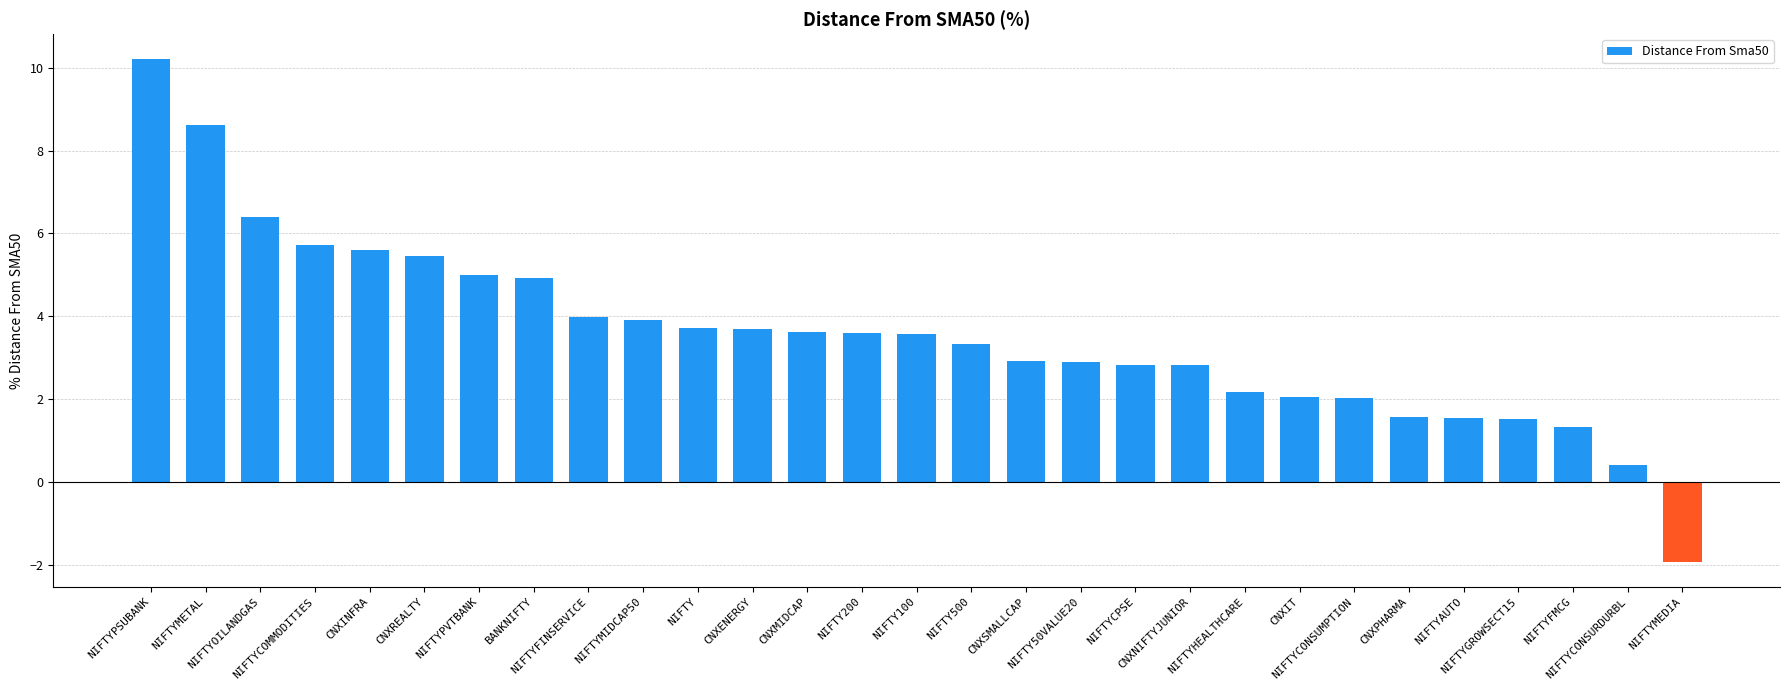

What is the label of the 2nd bar from the right?

NIFTYCONSURDURBL